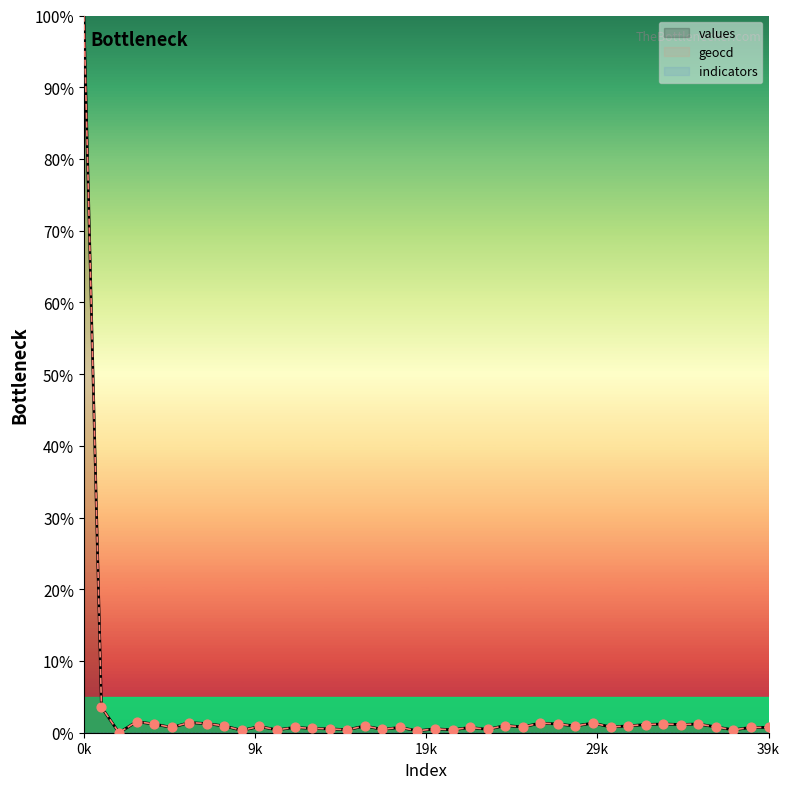

What is the maximum value for geocd?

100.0